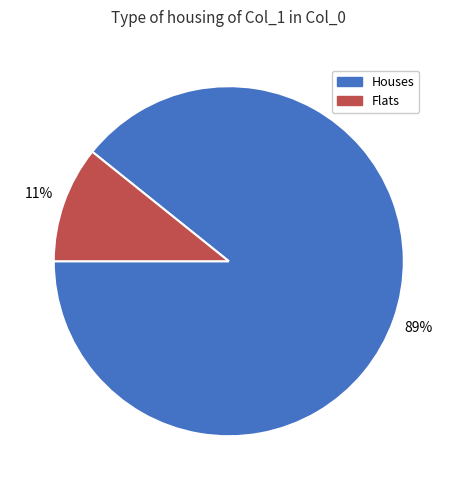

How many slices are in this pie chart?

2